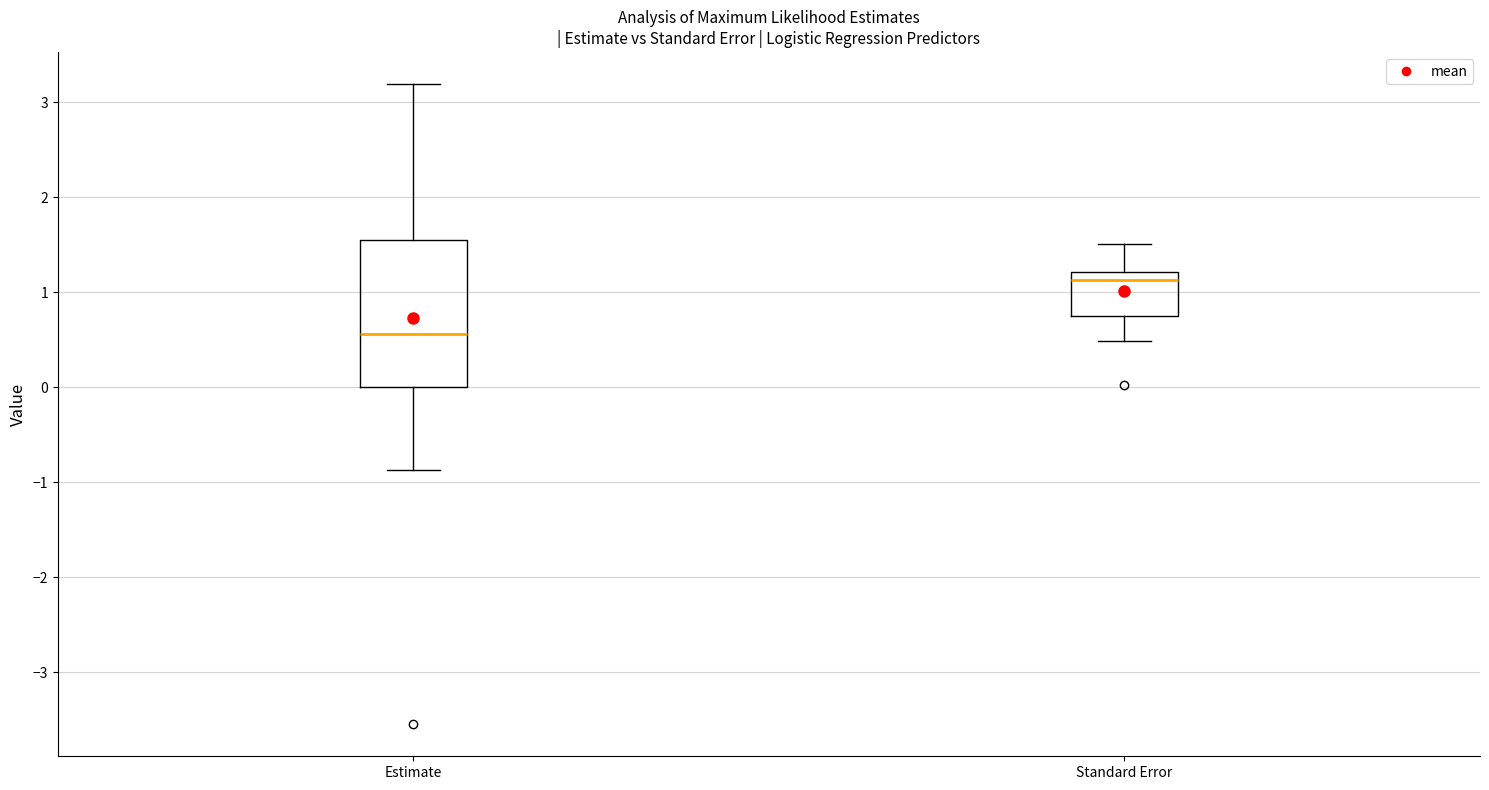

Comparing the boxes themselves (not the whiskers), which one is the tallest?

Estimate